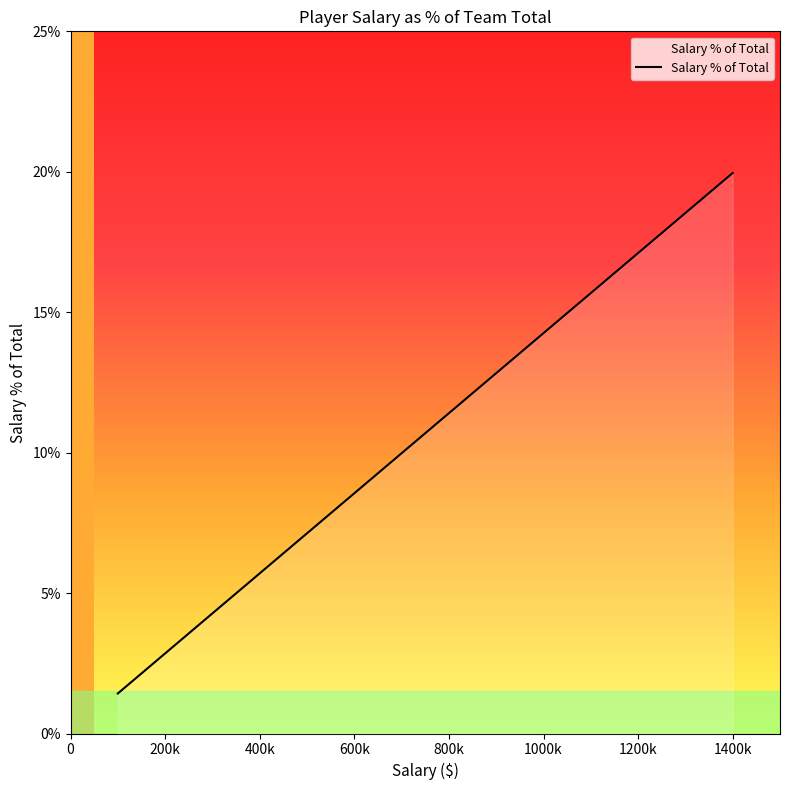

What is the average value?

7.7